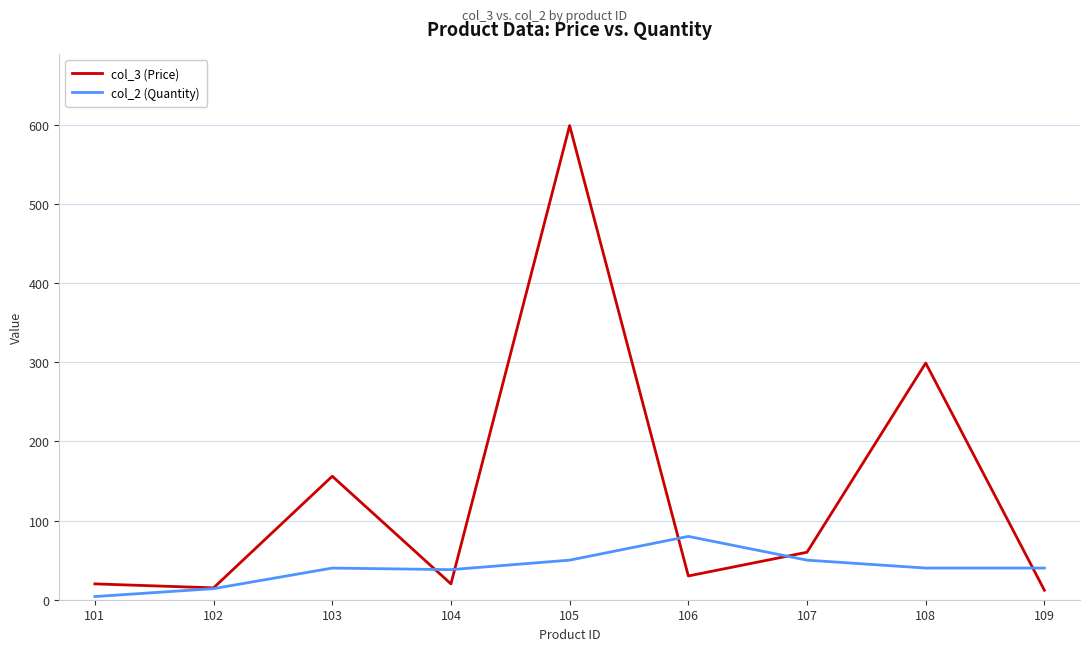

The col_3 (Price) series shows 60 at 107. True or false?

True